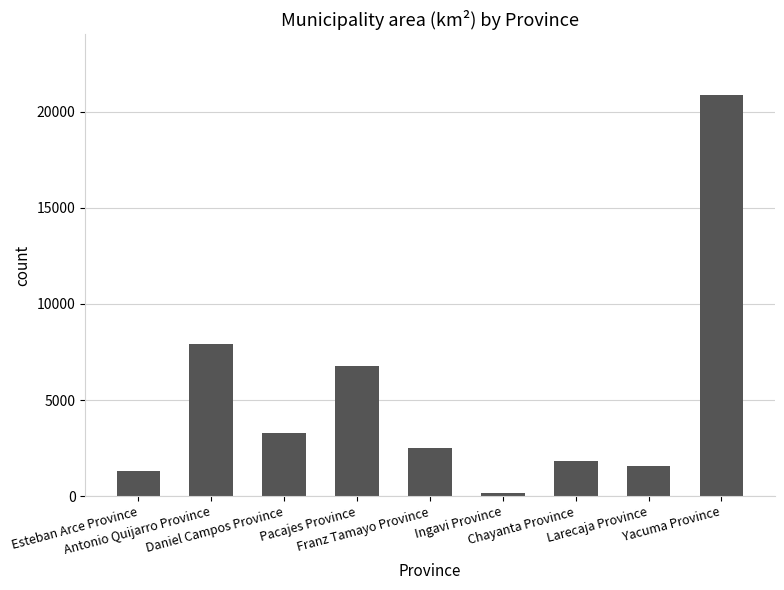

How many data points are less than 2507?

4